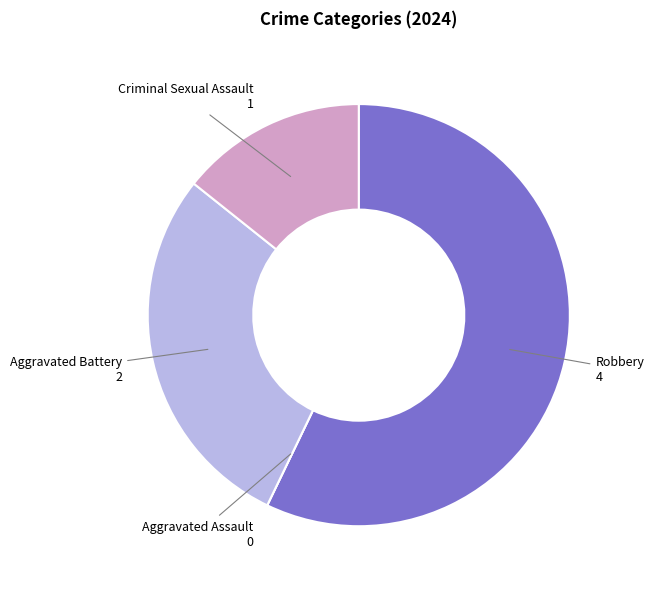

Which slice is the largest?

Robbery